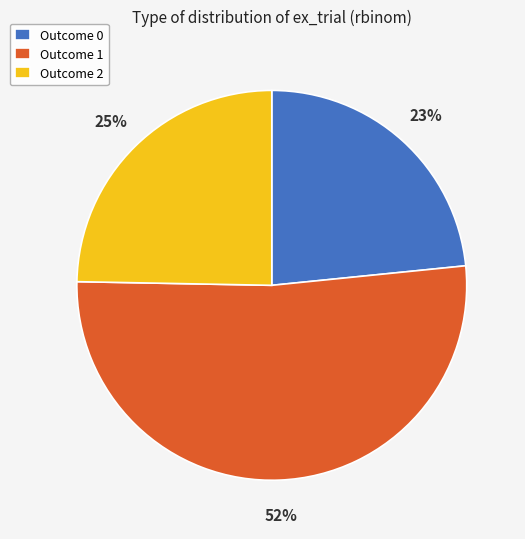

Is there a majority slice in this chart?

Yes